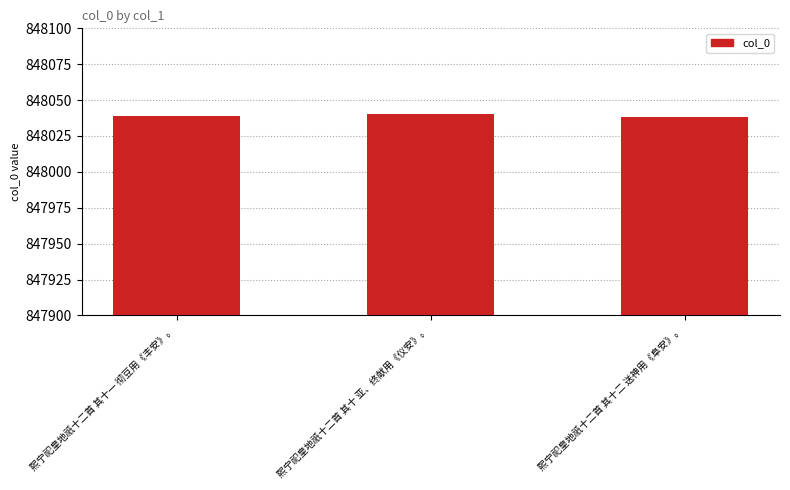

Are the bars horizontal?

No